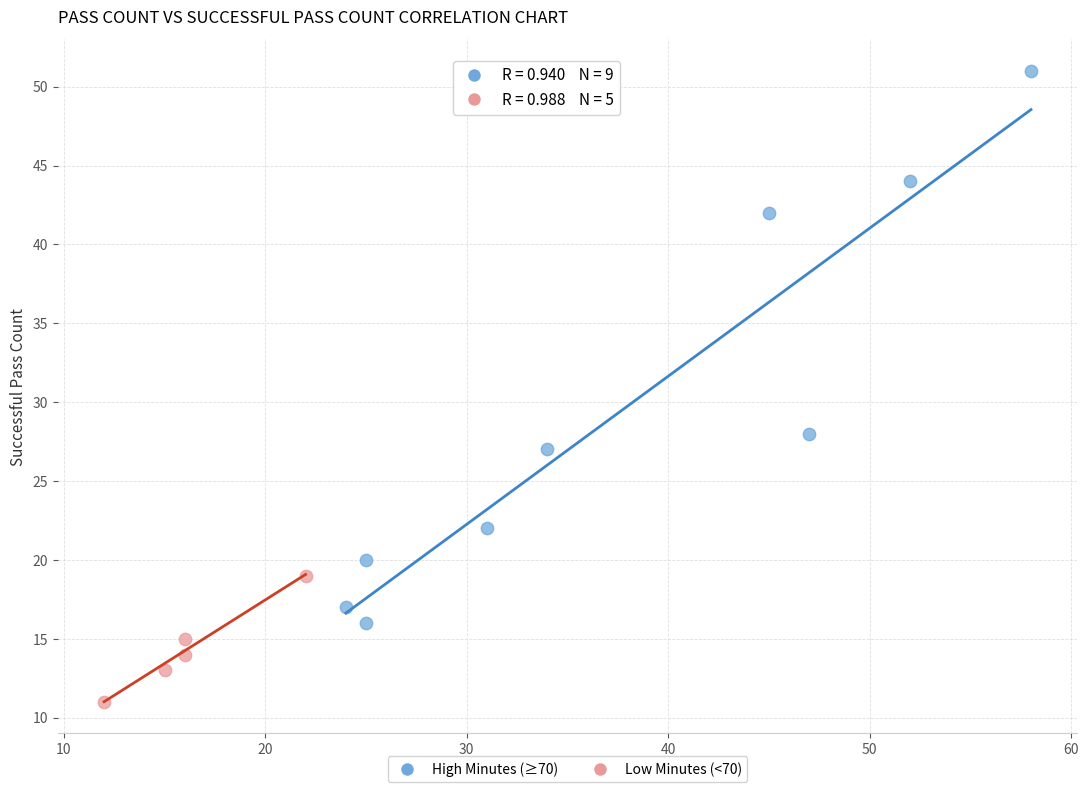

Which series reaches the minimum Y coordinate?

Low Minutes (<70)